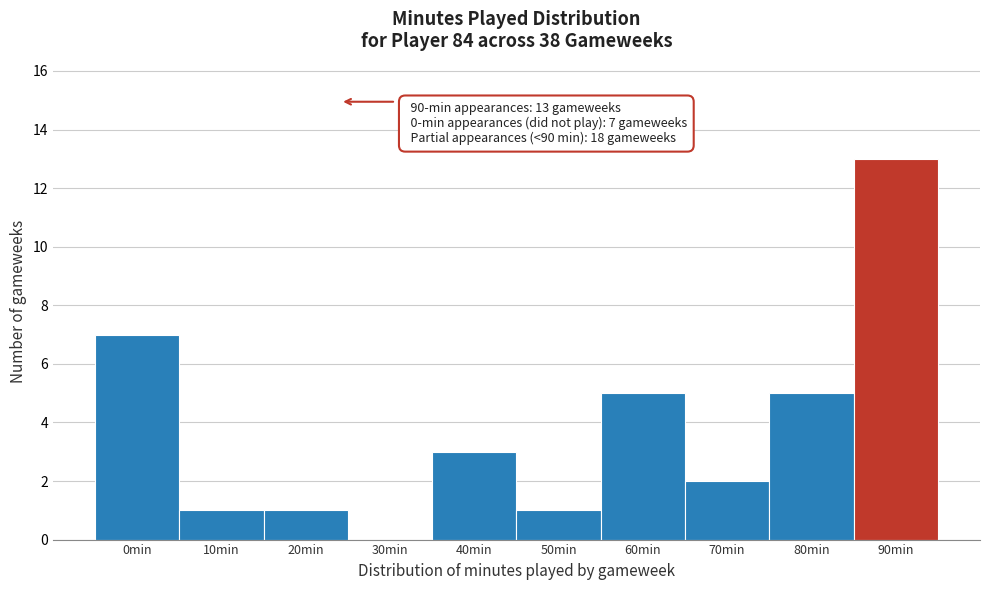

Reading left to right, list all the values displayed in this chart.

0min=7	10min=1	20min=1	30min=0	40min=3	50min=1	60min=5	70min=2	80min=5	90min=13